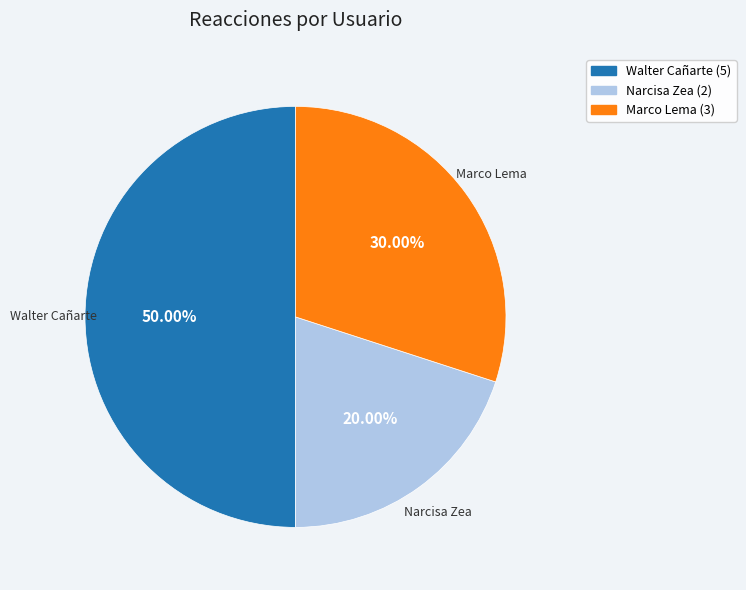

Which category has the biggest portion of the pie?

Walter Cañarte